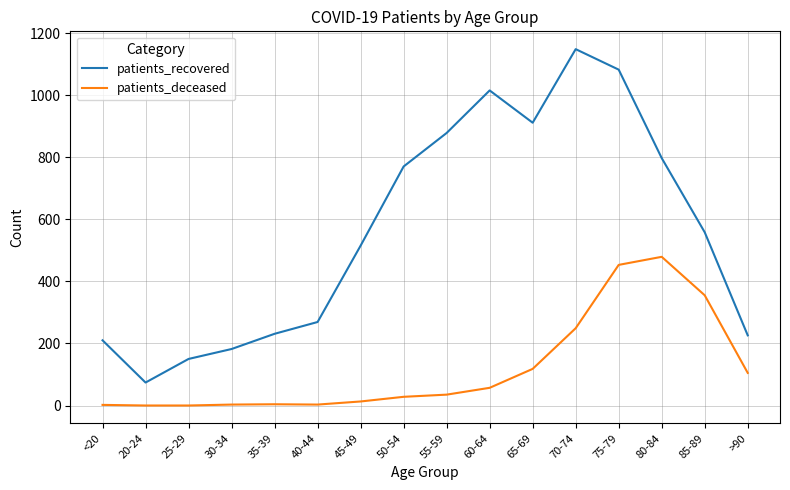

What is the difference between the maximum and minimum values in the patients_recovered series?

1074